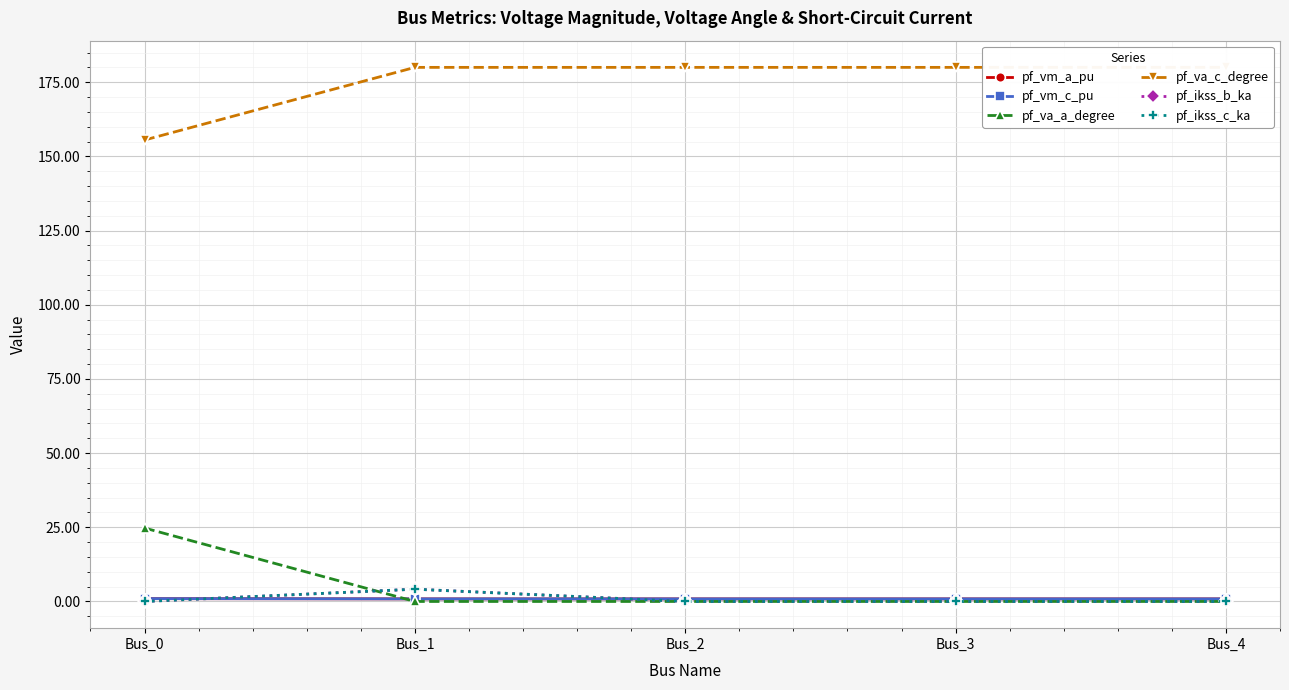

Reading left to right, transcribe all the data shown in this chart.

pf_vm_a_pu: Bus_0=0.9	Bus_1=0.9	Bus_2=0.9	Bus_3=0.9	Bus_4=0.9
pf_vm_c_pu: Bus_0=1.0	Bus_1=0.9	Bus_2=0.9	Bus_3=0.9	Bus_4=0.9
pf_va_a_degree: Bus_0=24.8	Bus_1=0.0	Bus_2=0.0	Bus_3=0.0	Bus_4=0.0
pf_va_c_degree: Bus_0=155.5	Bus_1=180.0	Bus_2=180.0	Bus_3=180.0	Bus_4=180.0
pf_ikss_b_ka: Bus_0=0.0	Bus_1=4.1	Bus_2=0.0	Bus_3=0.0	Bus_4=0.0
pf_ikss_c_ka: Bus_0=0.0	Bus_1=4.1	Bus_2=0.0	Bus_3=0.0	Bus_4=0.0